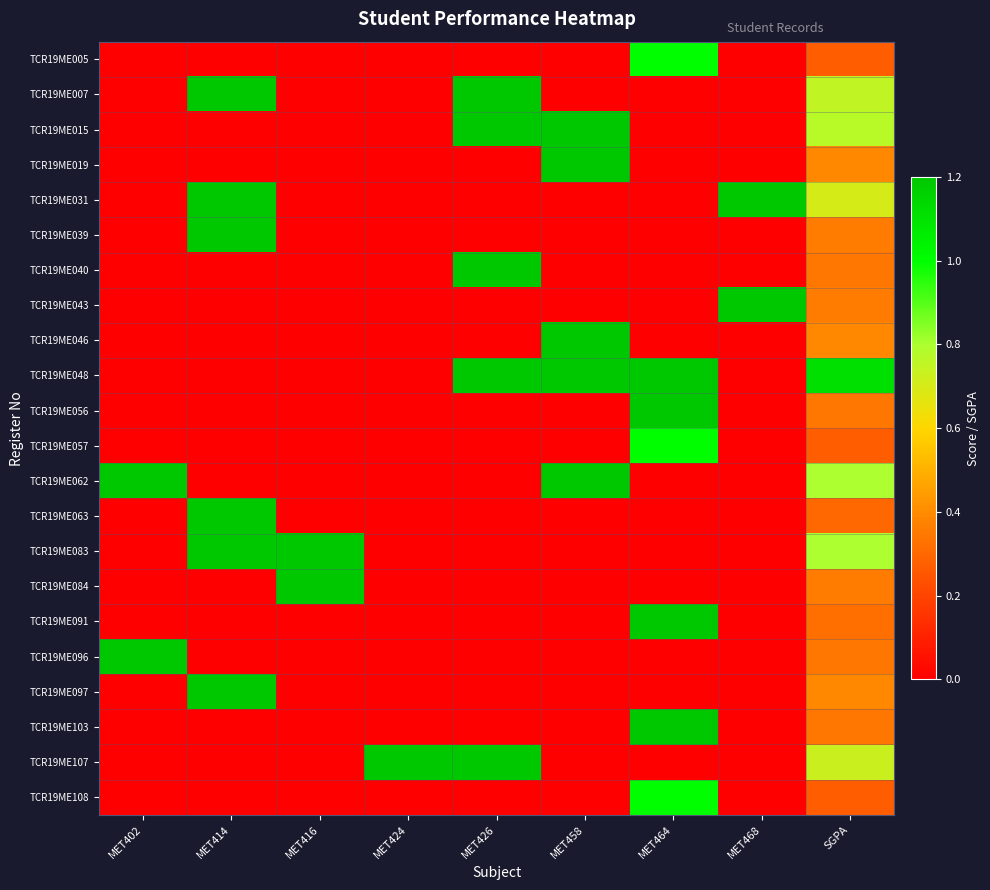

What is the total value across all series at MET414?

17.5